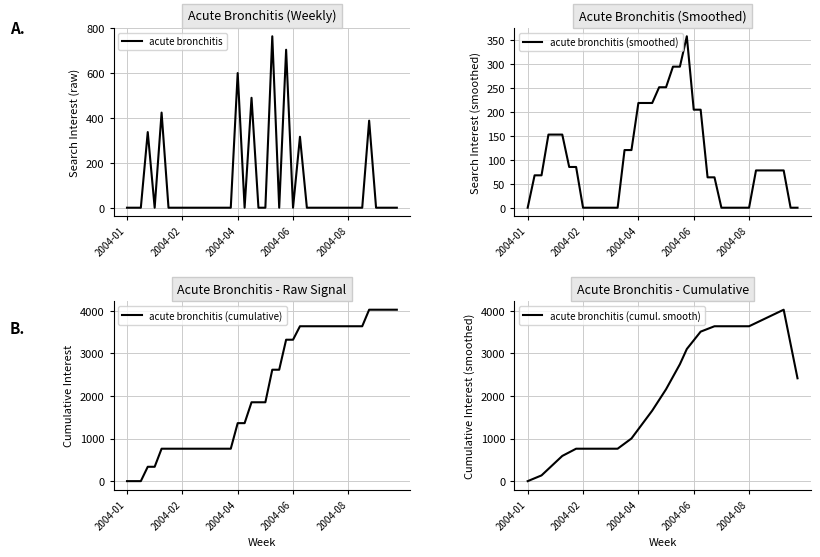

Is the value of acute bronchitis (cumulative) at 34 greater than the value of acute bronchitis (smoothed) at 15?

Yes